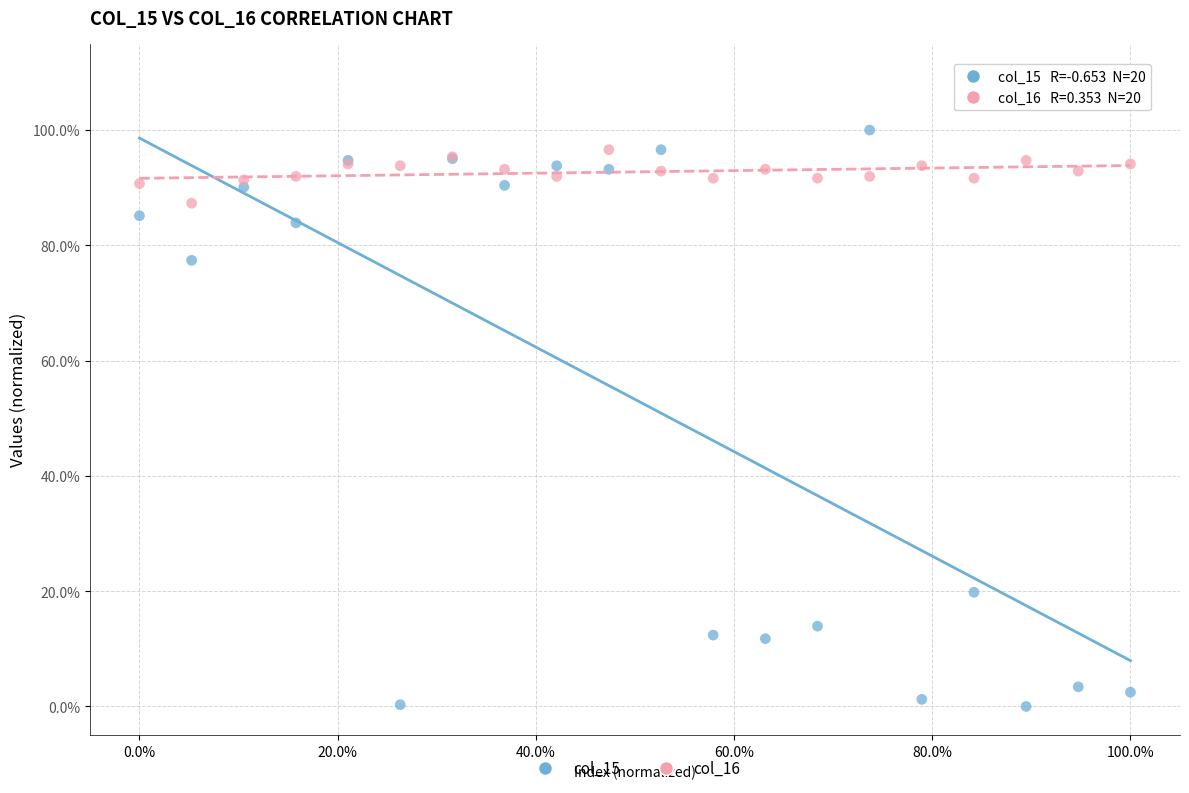

What are all the series names shown in the legend?

col_15, col_16